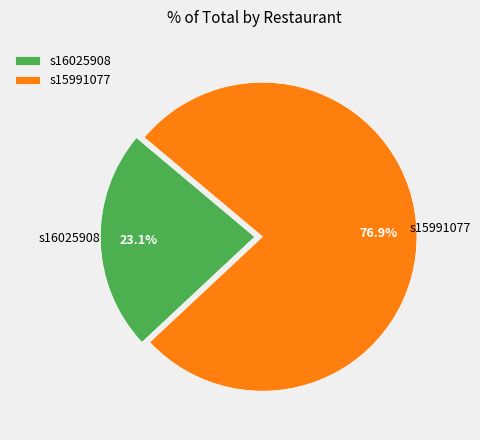

Which slice represents more than half of the pie?

s15991077